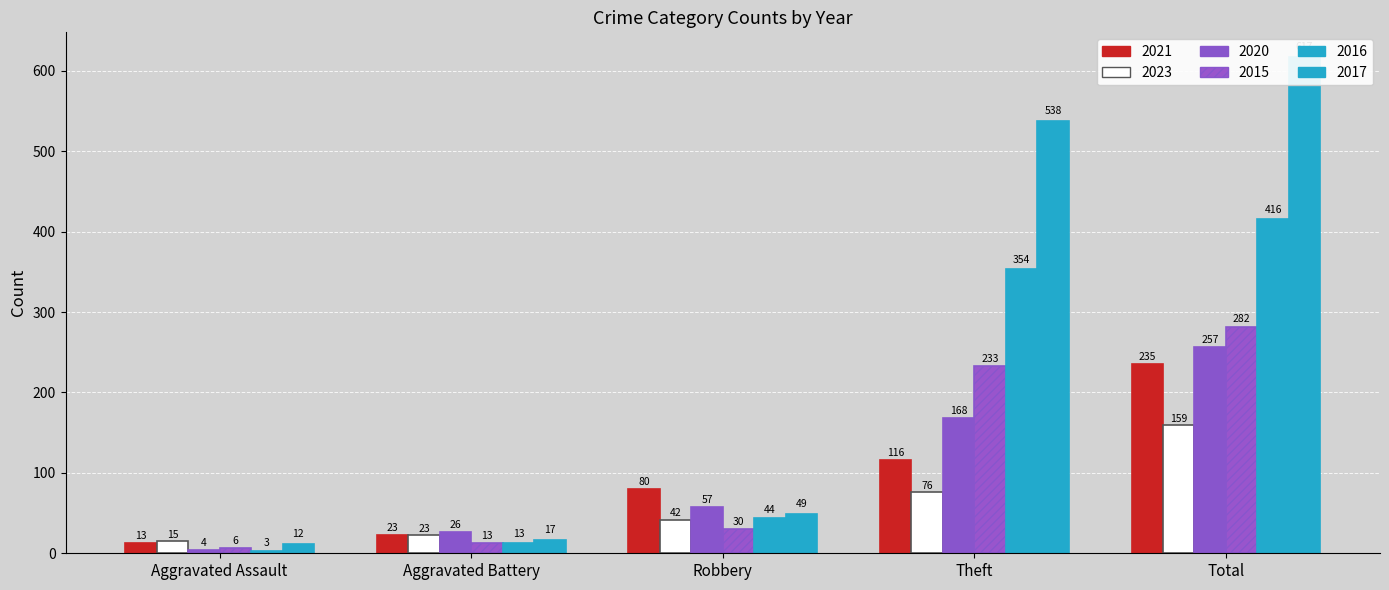

What is the value of the 2015 bar at the 1st from the left?

6